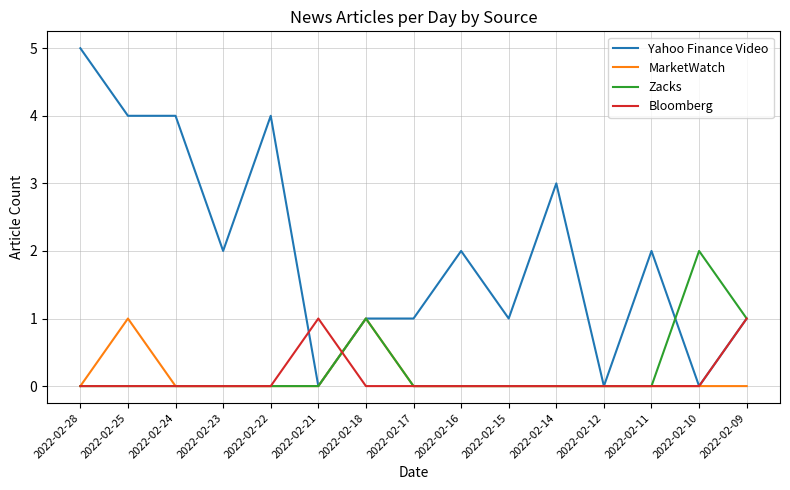

Between 2022-02-28 and 2022-02-12, which series saw the biggest shift?

Yahoo Finance Video